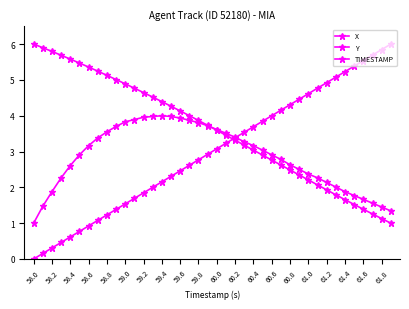

Count the number of data series in this chart.

3